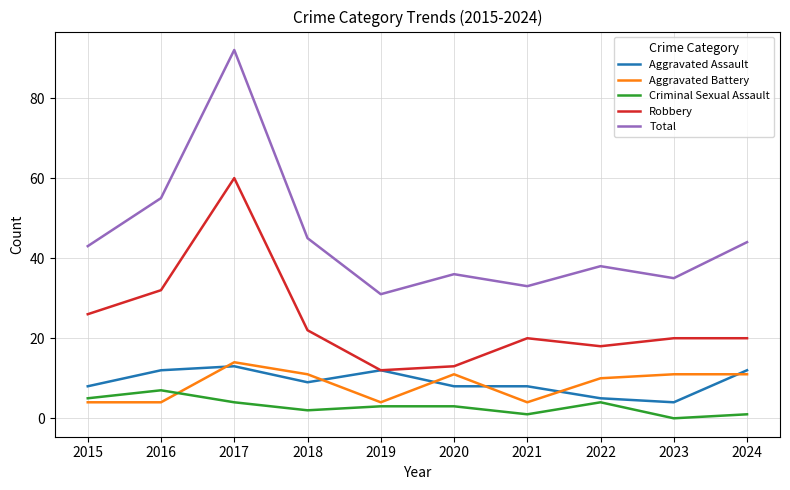

Rank the series at 2018 from highest to lowest value.

Total, Robbery, Aggravated Battery, Aggravated Assault, Criminal Sexual Assault